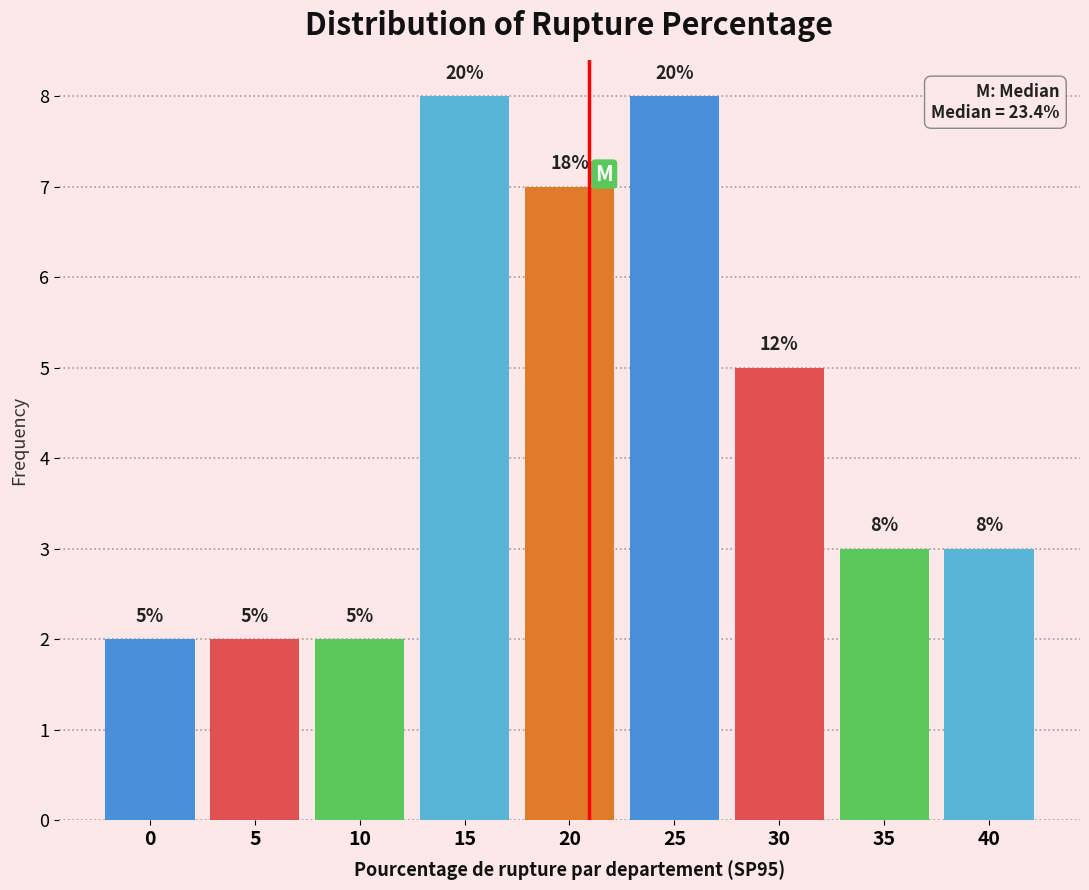

Reading left to right, transcribe all the data shown in this chart.

0=2	5=2	10=2	15=8	20=7	25=8	30=5	35=3	40=3